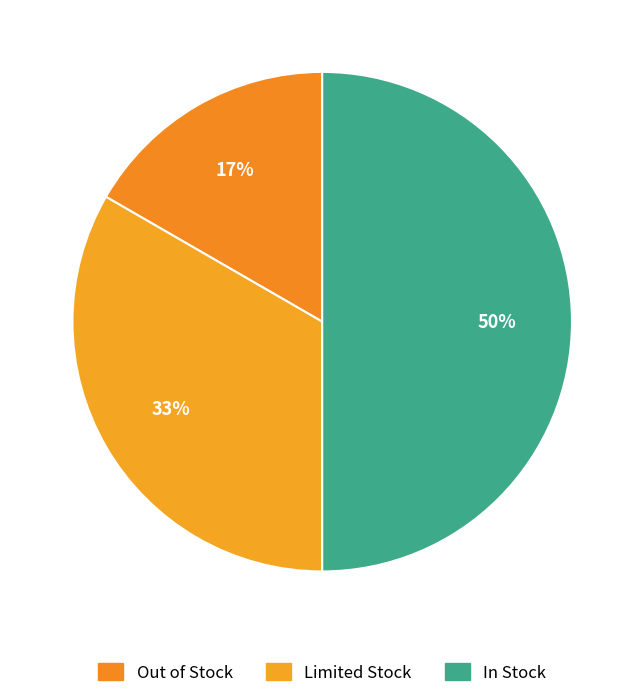

To the nearest percent, what is the combined percentage of In Stock and Limited Stock?

83%